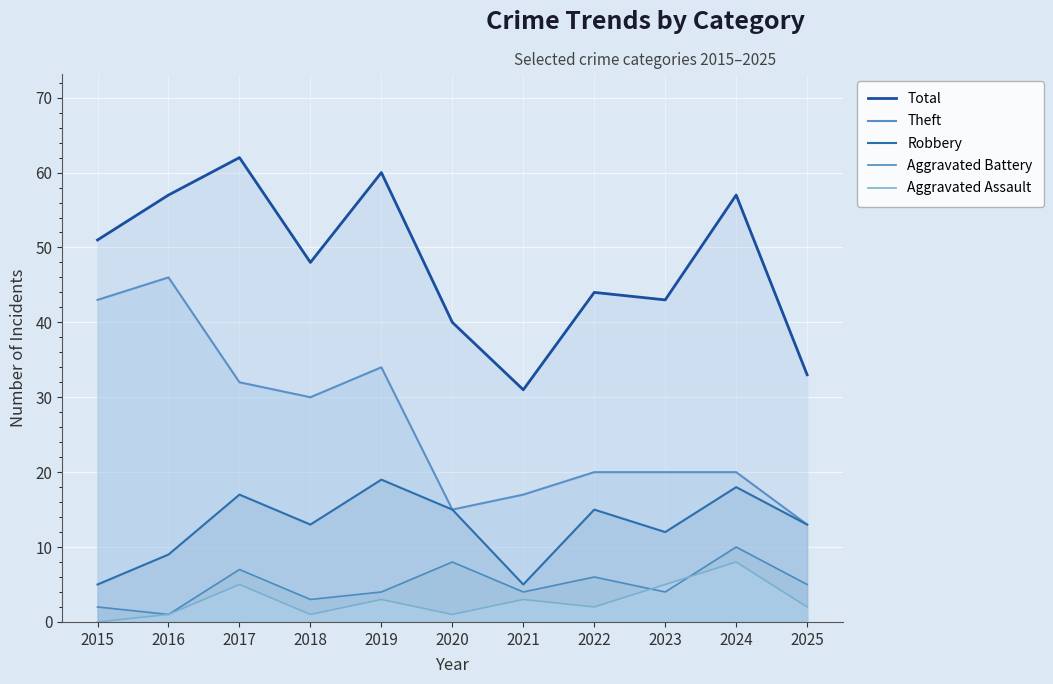

What is the highest value of the Aggravated Battery series?

10